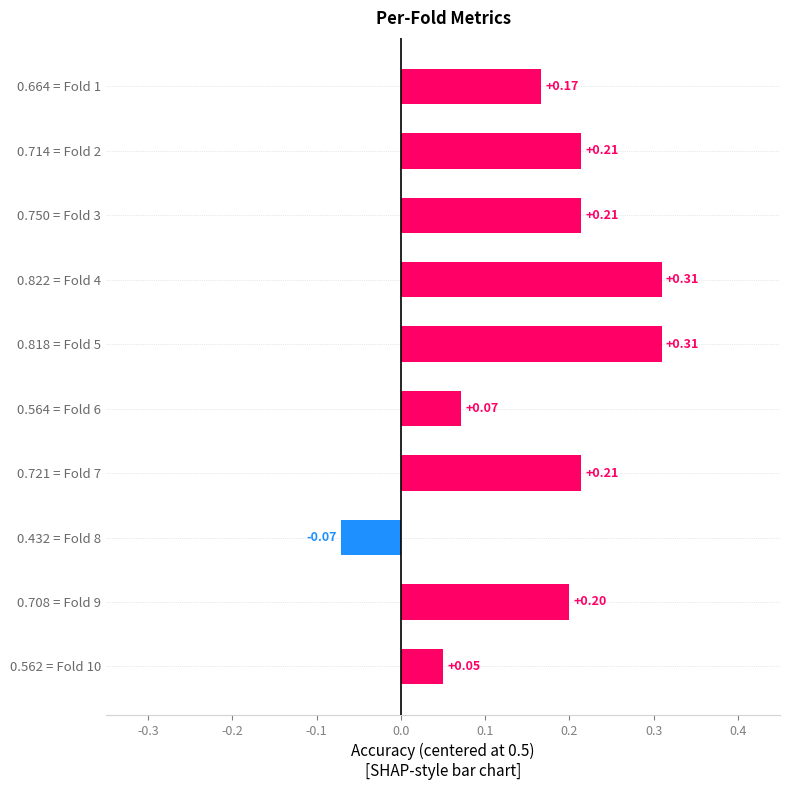

How many values are below zero?

1